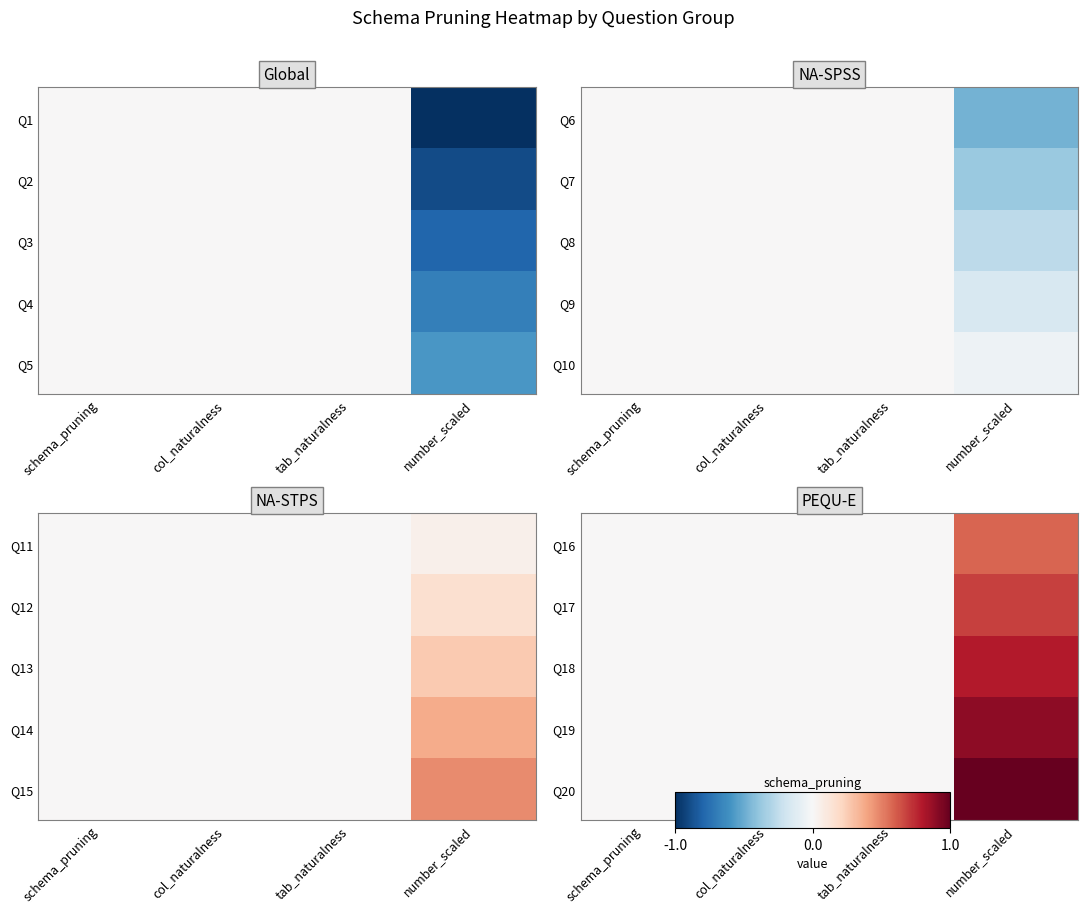

The Q16 series shows 0.0 at tab_naturalness. True or false?

True